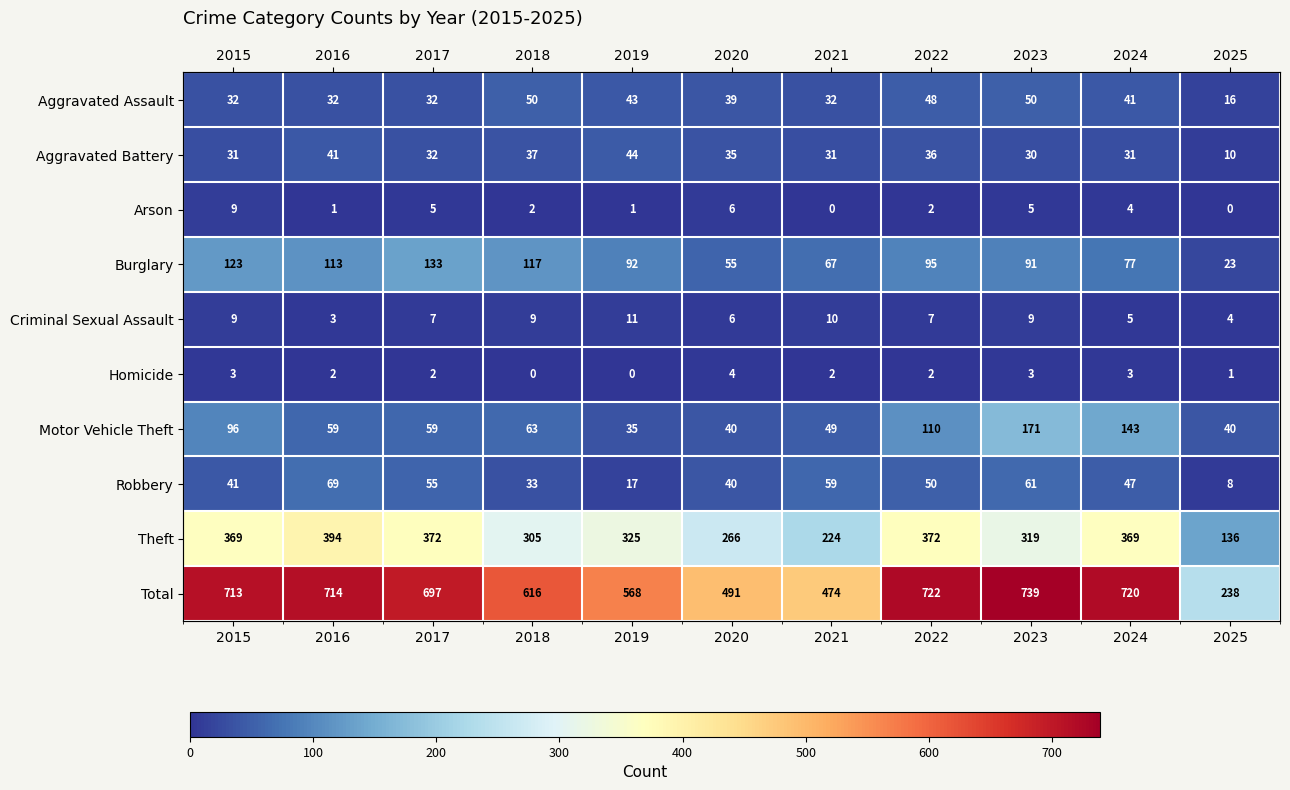

What is the spread (max minus min) of values at 2021?

474